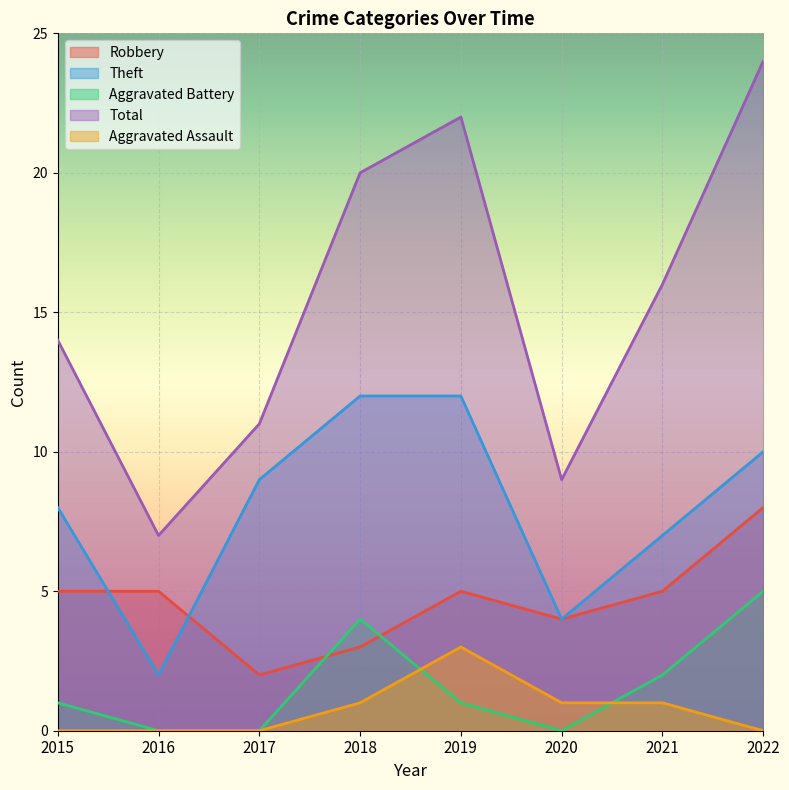

Does the chart display data point markers on the line(s)?

No